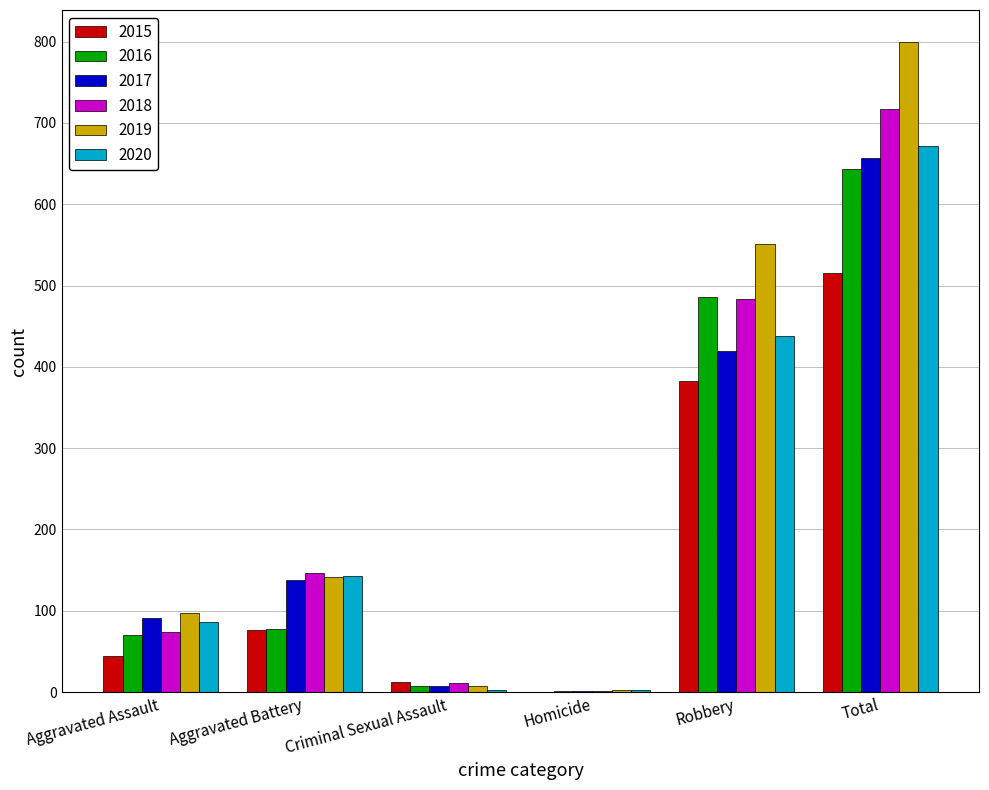

Which series changed the most between Aggravated Assault and Robbery?

2019